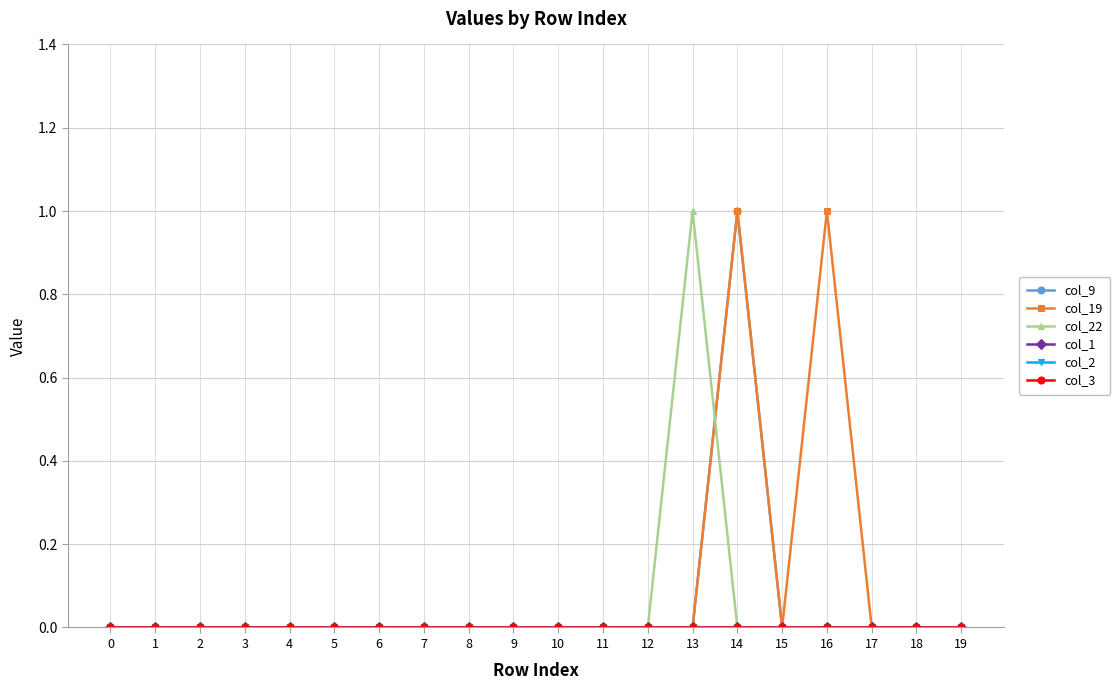

Between 19 and 2, which is larger?

19